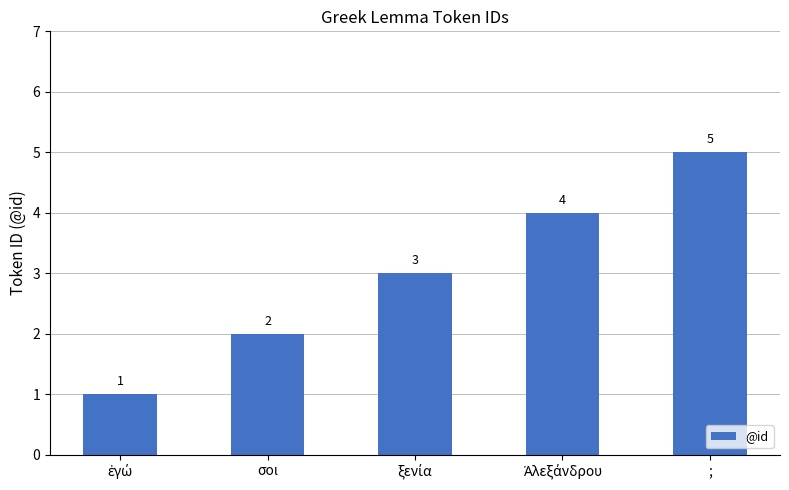

How many values are between 2 and 4?

3